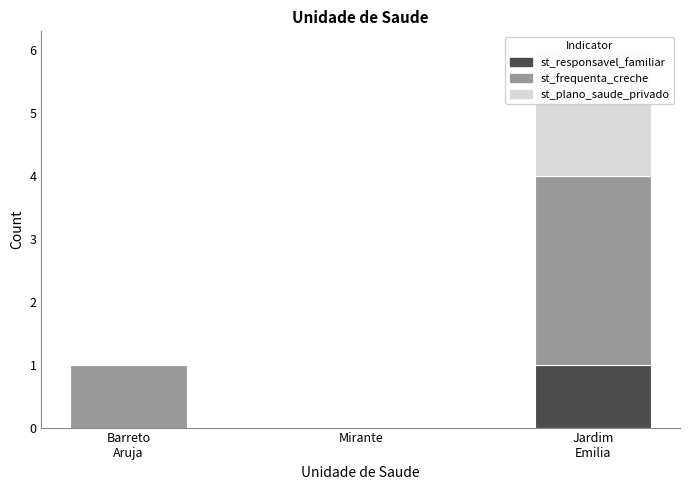

The value of st_responsavel_familiar at Mirante is 0. True or false?

True